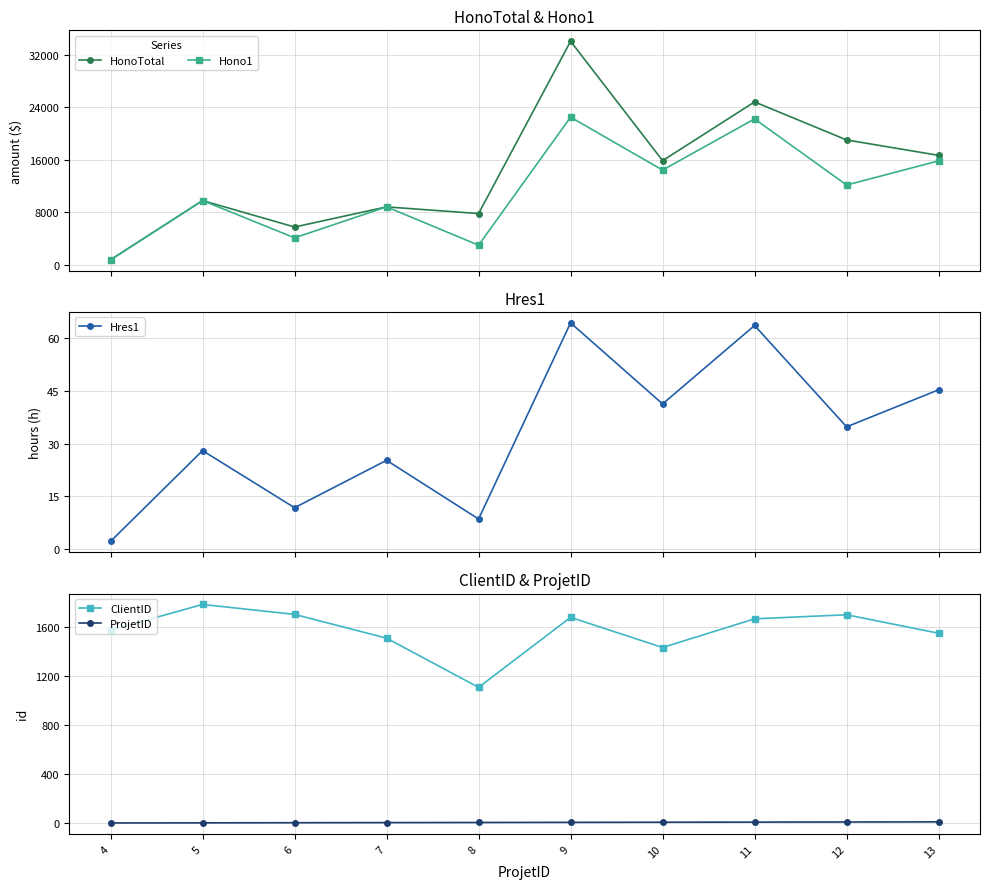

True or false: Hono1 and HonoTotal intersect in this chart.

False